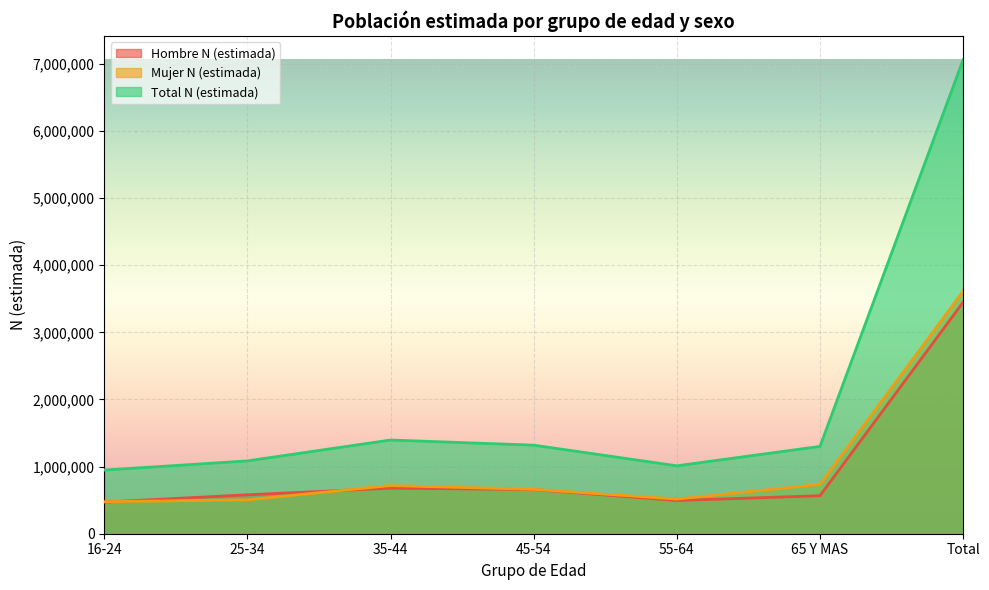

Where is Mujer N (estimada) nearest to the value 2044981?

65 Y MAS